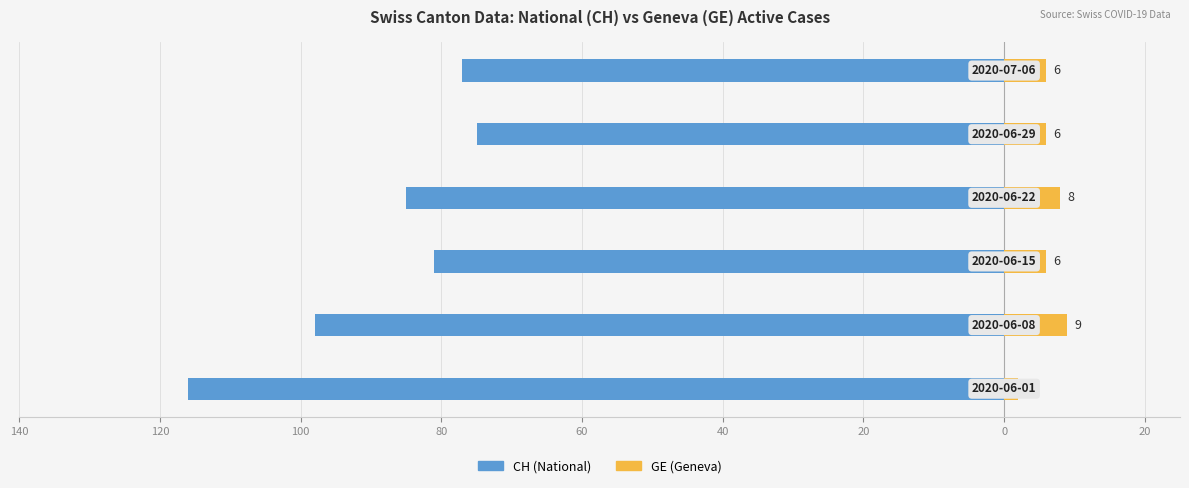

What is the difference between the maximum and minimum values in the CH (National) series?

41